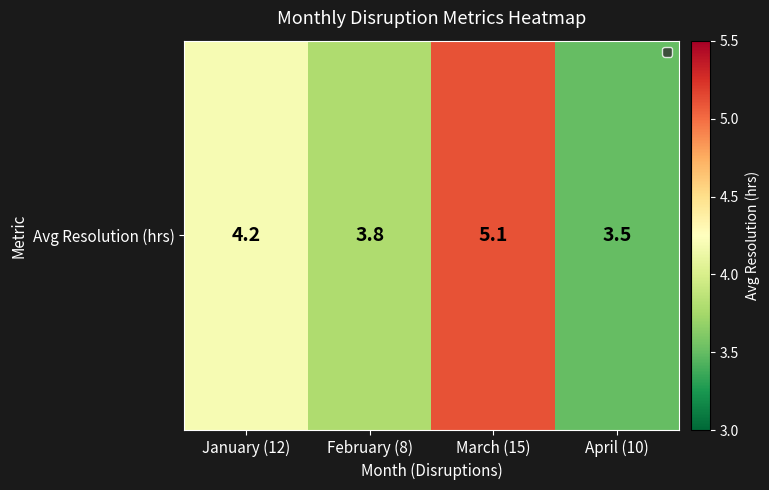

What is the minimum value shown in the chart?

3.5